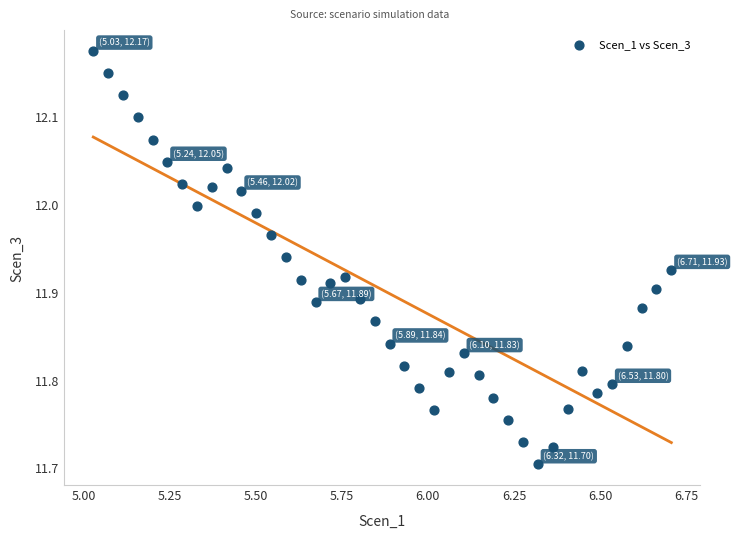

What is the range of X values (max minus min)?

1.7